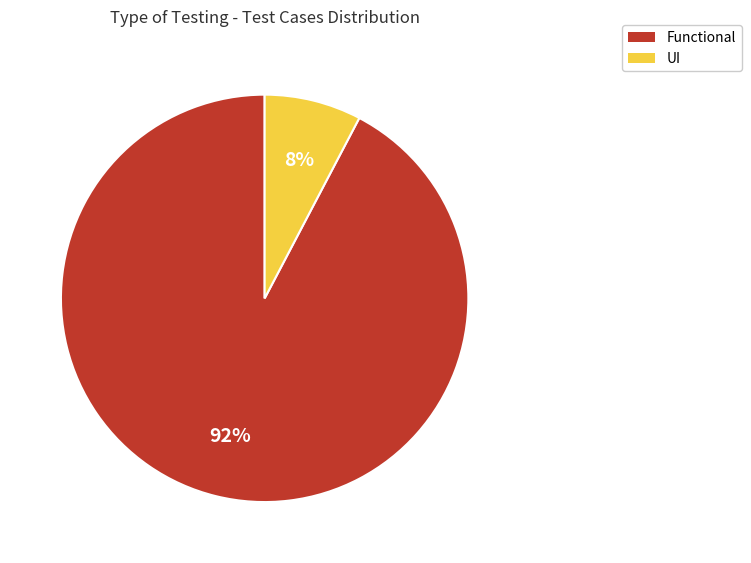

The Functional slice represents 99% of the pie. True or false?

False